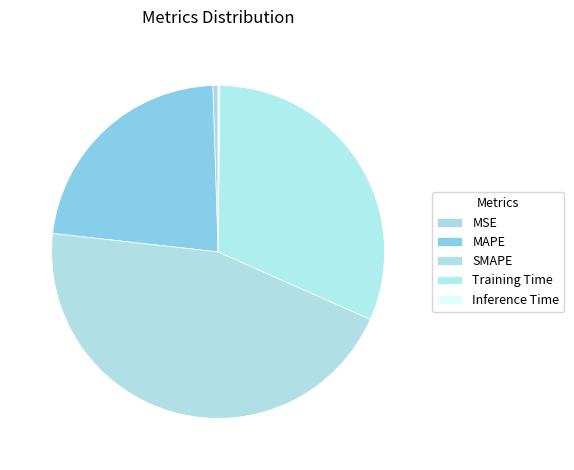

To the nearest percent, what is the average slice percentage?

20%